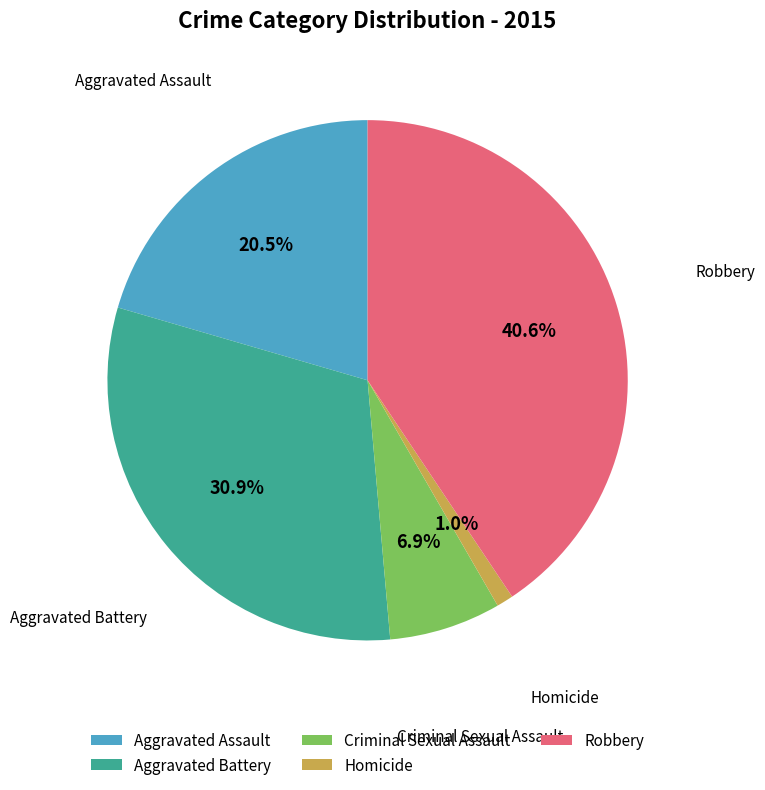

Rank the categories by value from highest to lowest.

Robbery, Aggravated Battery, Aggravated Assault, Criminal Sexual Assault, Homicide